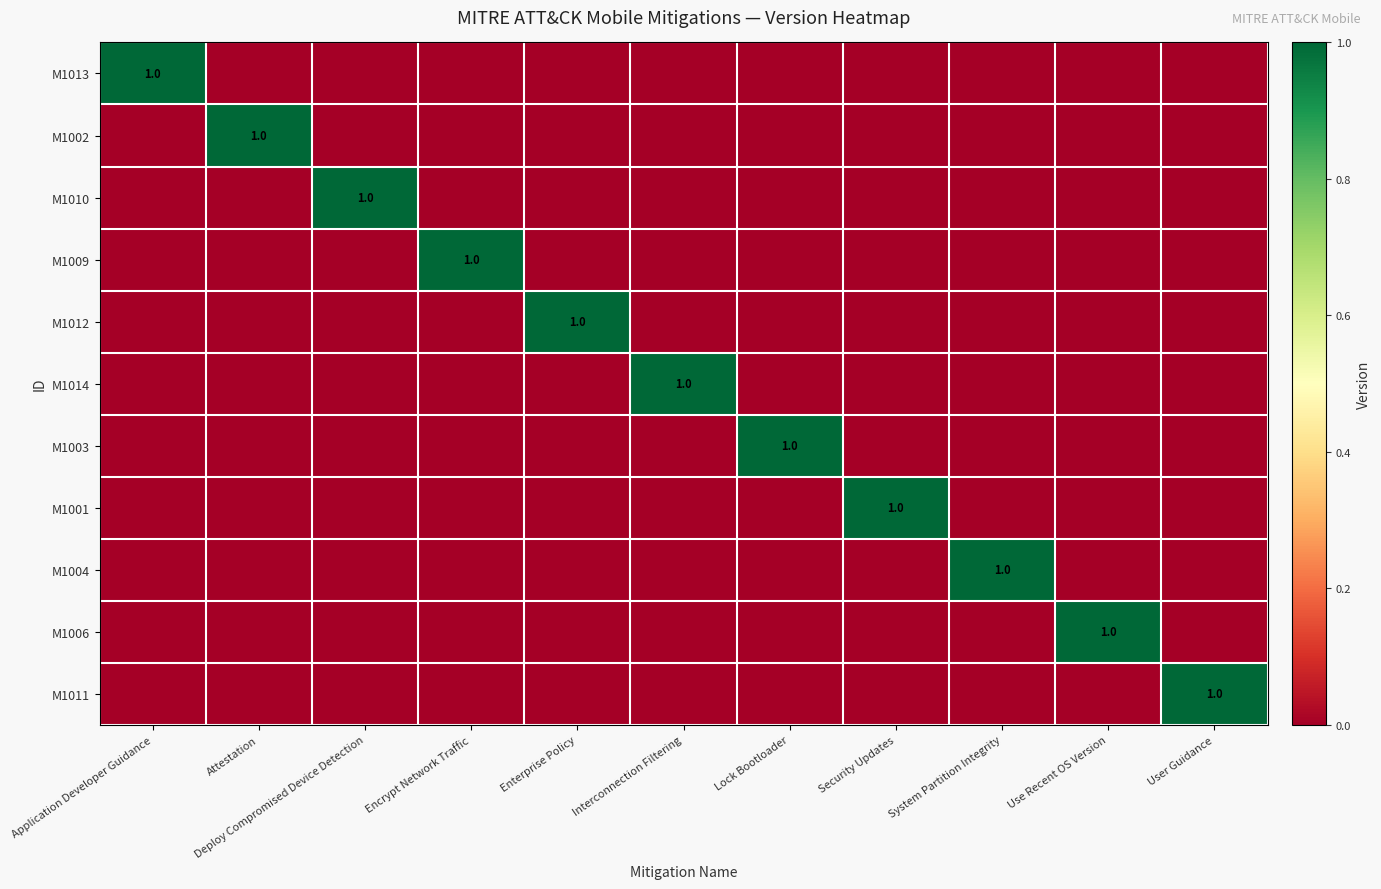

Is it true that M1010 equals 1 at Deploy Compromised Device Detection?

True